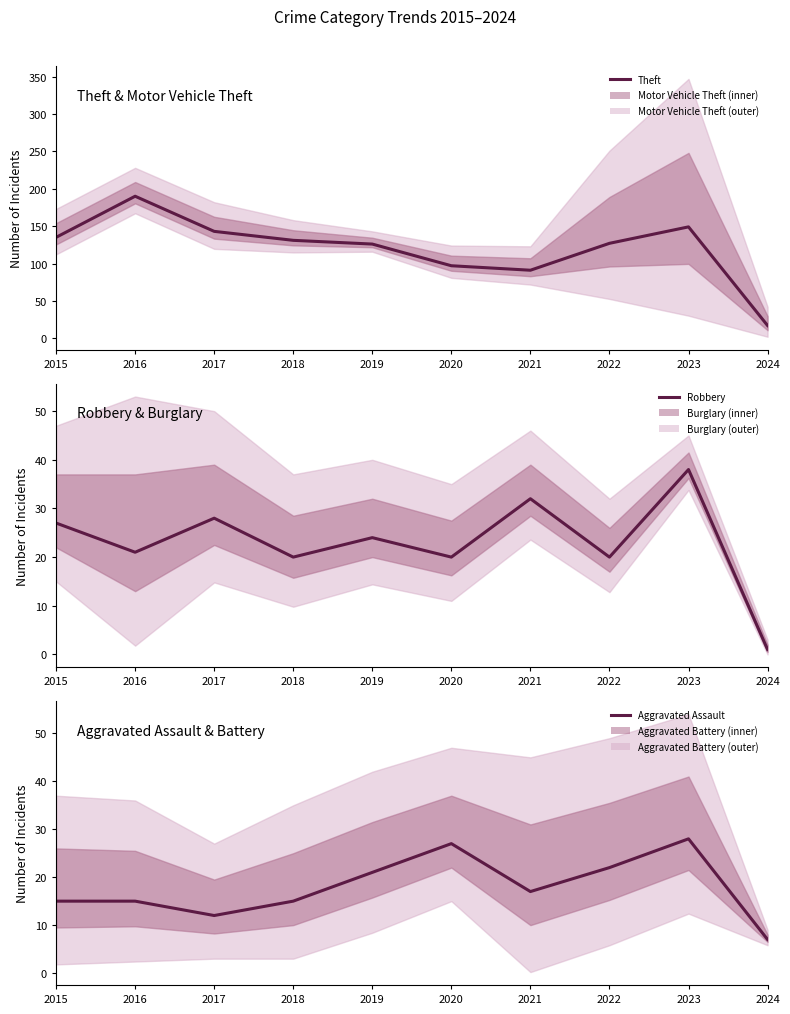

The value of Theft at 2022 is 127. True or false?

True